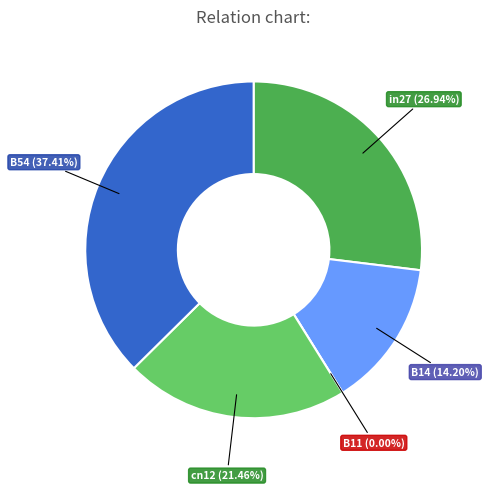

Does B11 represent more than half of the total?

No